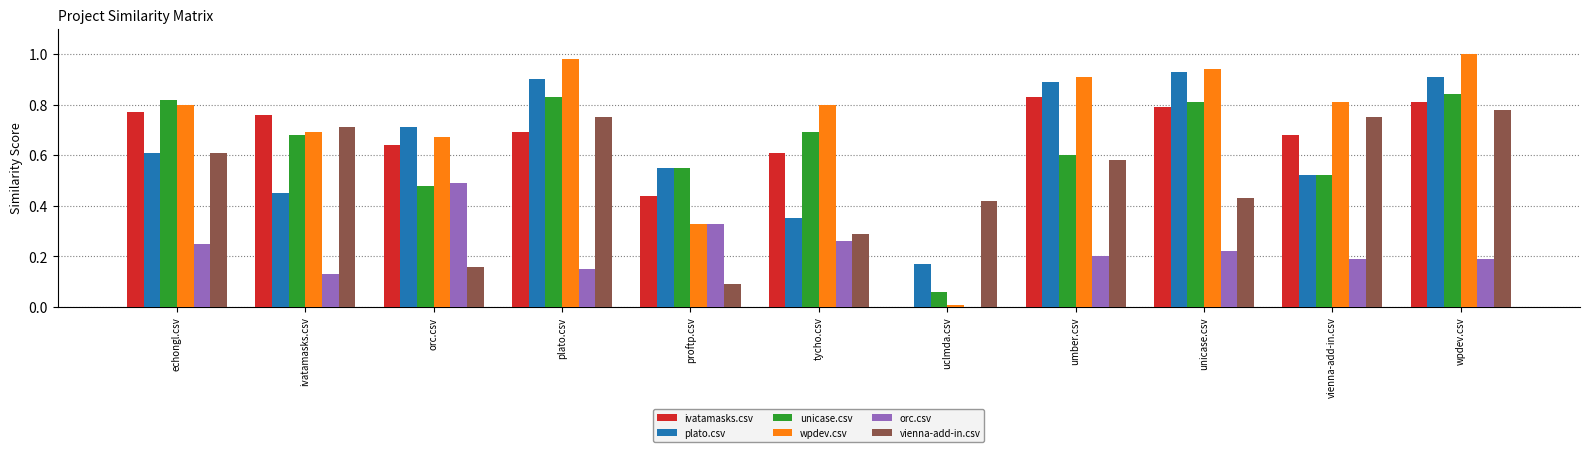

Which series changed the most between plato.csv and proftp.csv?

vienna-add-in.csv